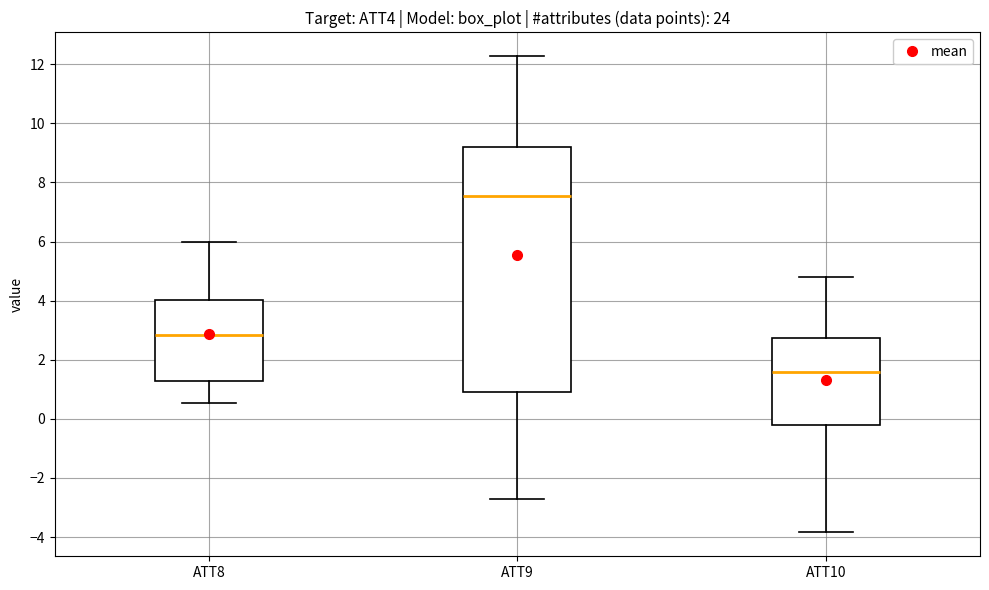

Which box's median line is the highest?

ATT9